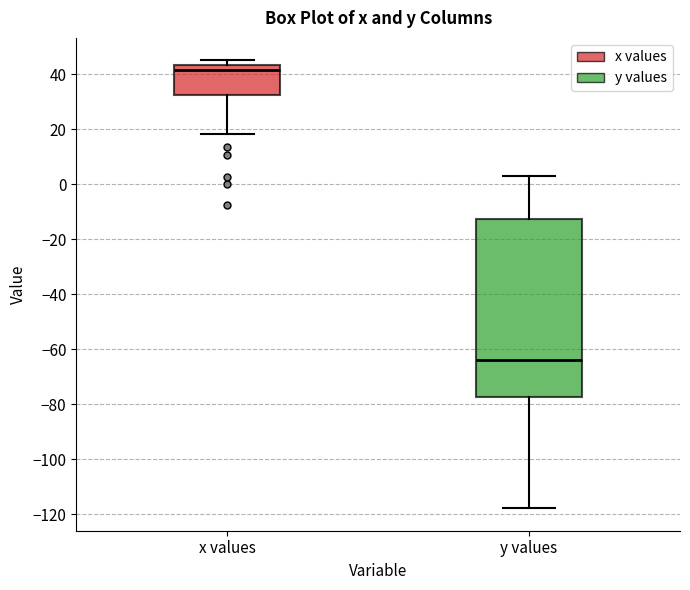

Comparing the boxes themselves (not the whiskers), which one is the tallest?

y values